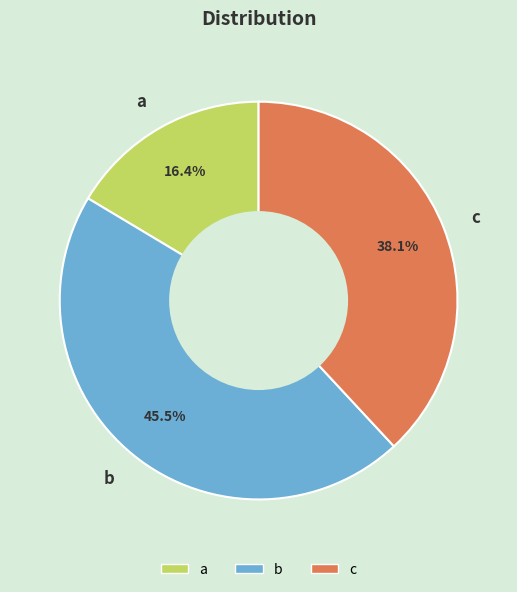

Does c account for over 50% of the chart?

No